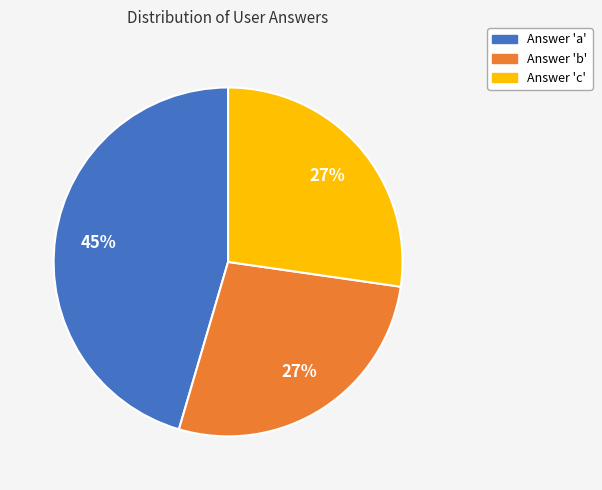

Combined, do Answer 'a' and Answer 'c' account for over 50%?

Yes